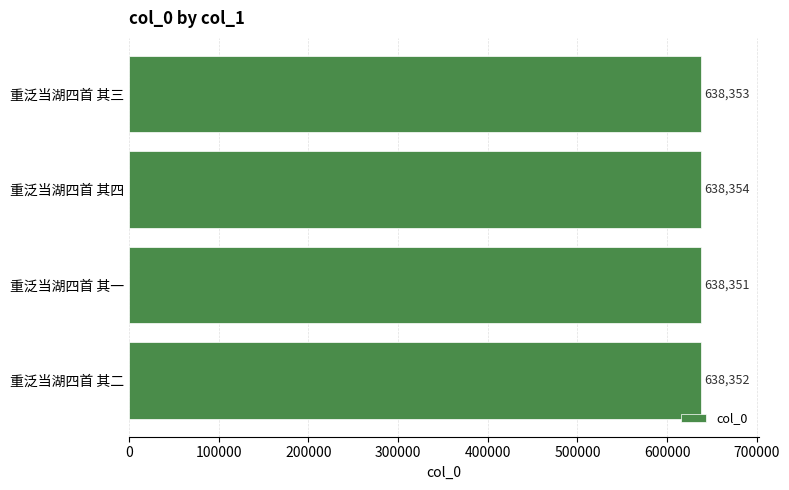

Count the values in the range 638352 to 638354.

3